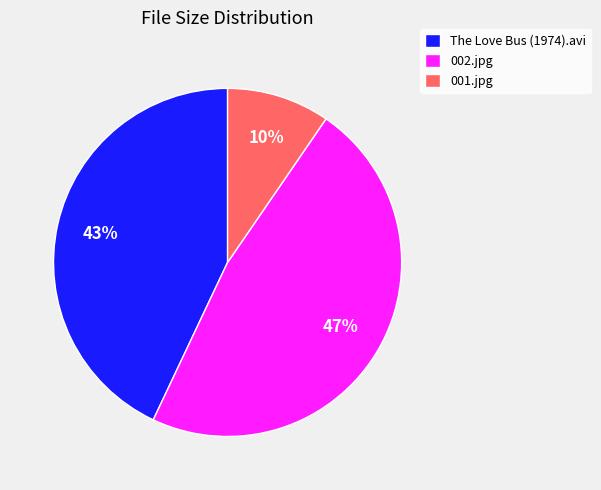

Rank the categories by value from lowest to highest.

001.jpg, The Love Bus (1974).avi, 002.jpg